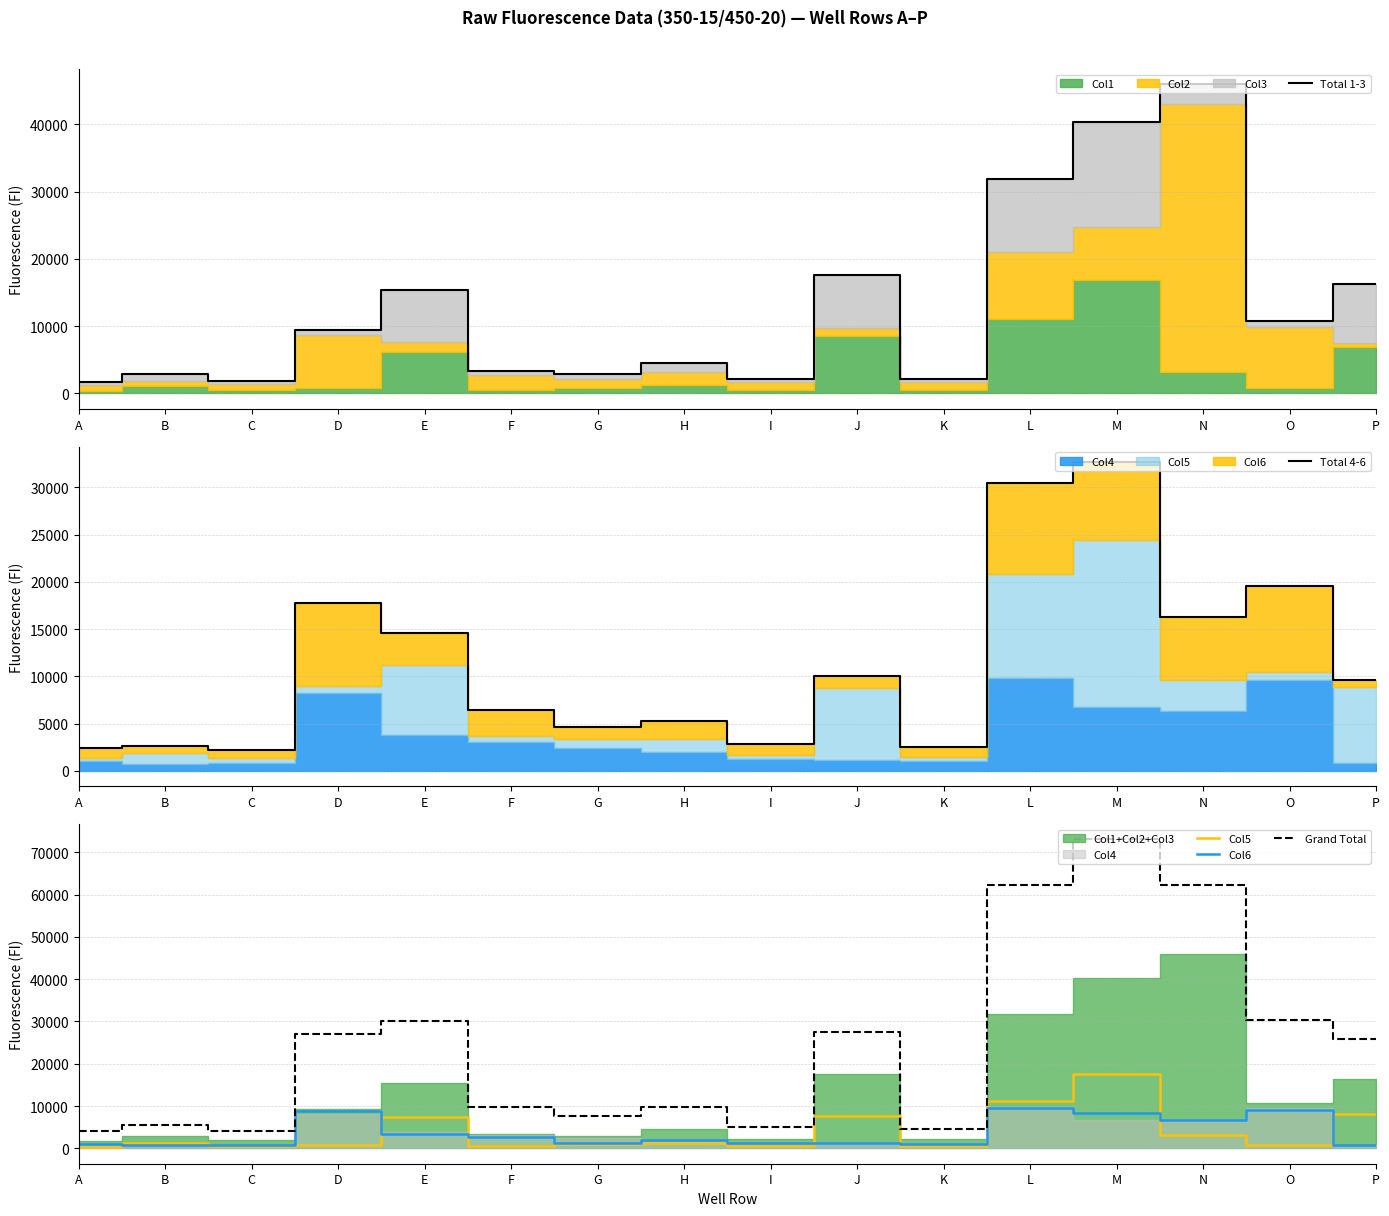

What is the difference between the maximum and minimum values in the Col6 series?

8920